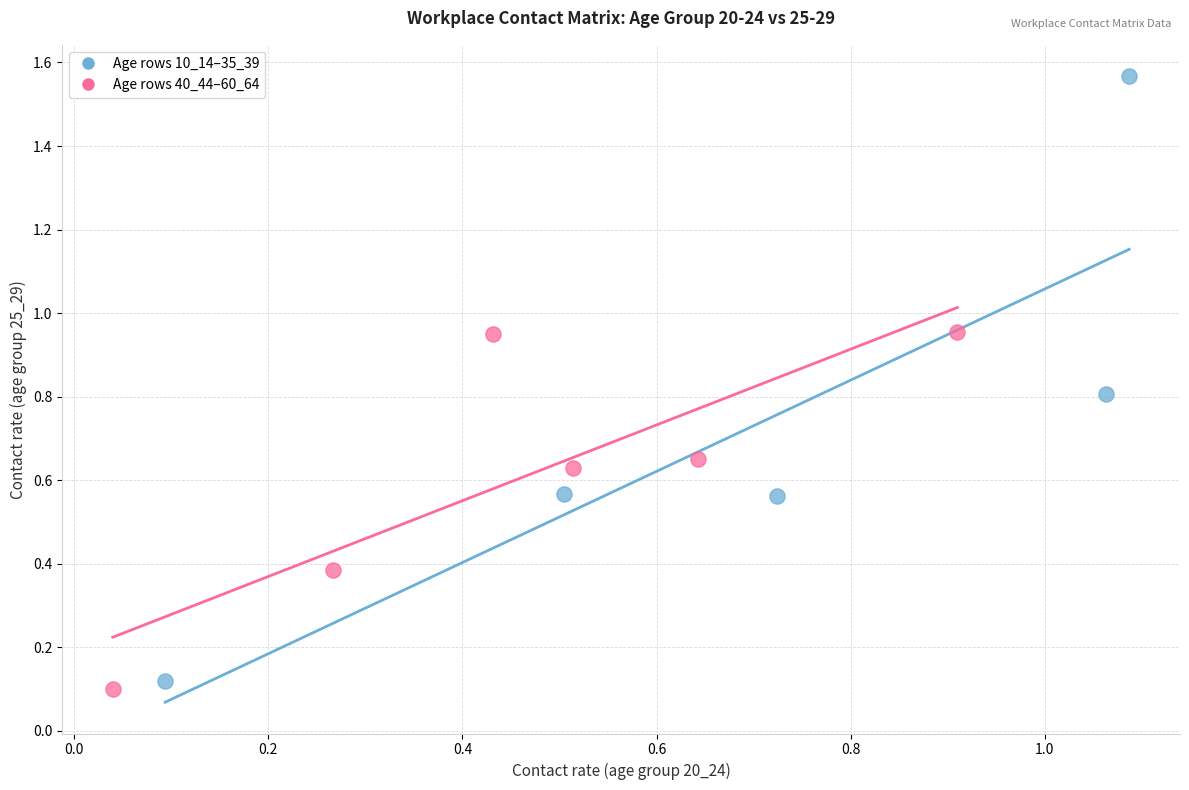

Which series has the largest Y range (max minus min)?

Age rows 10_14–35_39